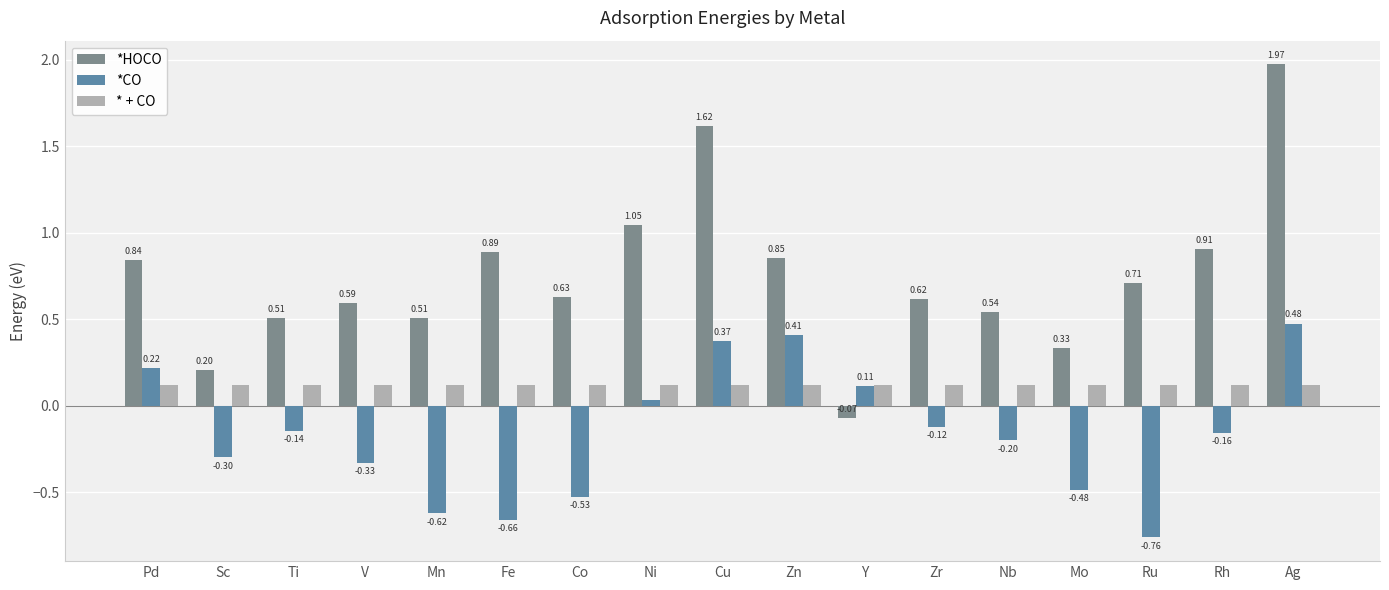

Between Cu and Zr, which series saw the biggest shift?

*HOCO